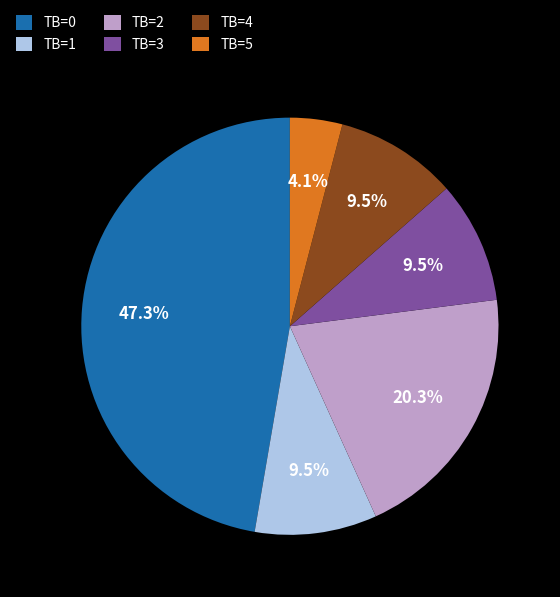

Combined, do TB=3 and TB=0 account for over 50%?

Yes